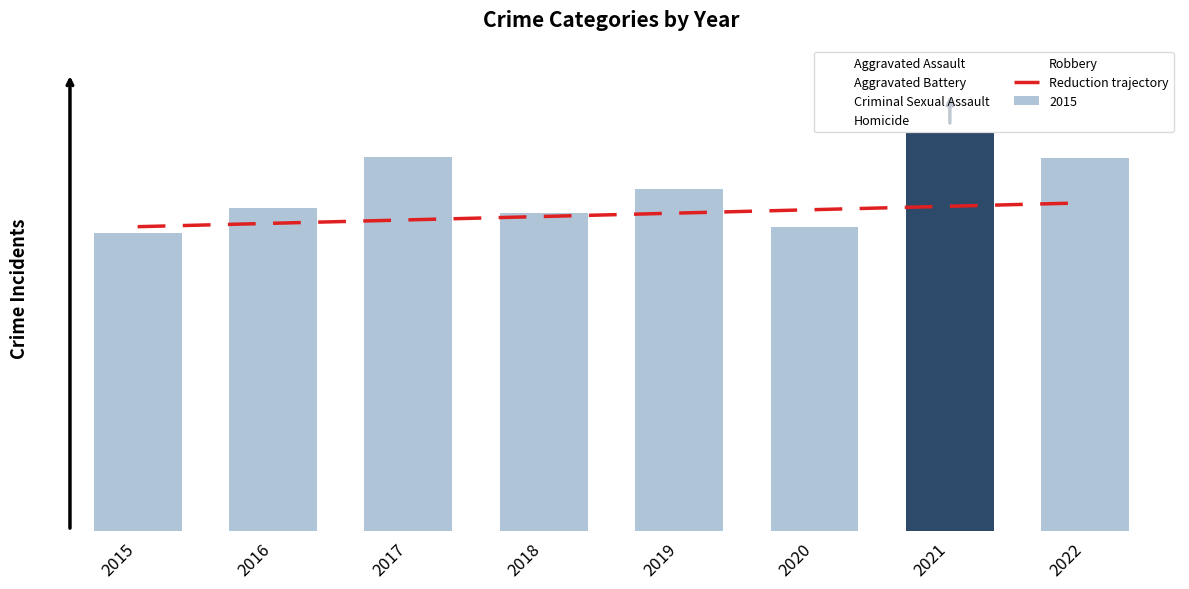

What is the difference between the Aggravated Battery values at 2019 and 2020?

18